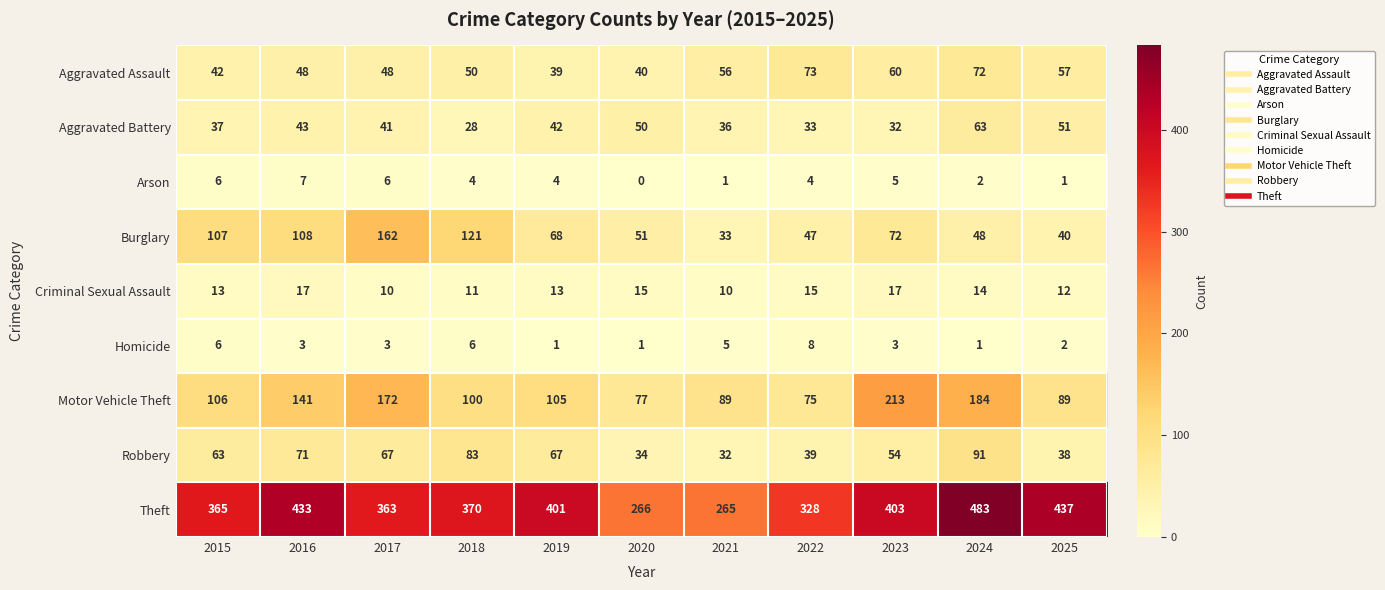

Is it true that Theft equals 328 at 2022?

True